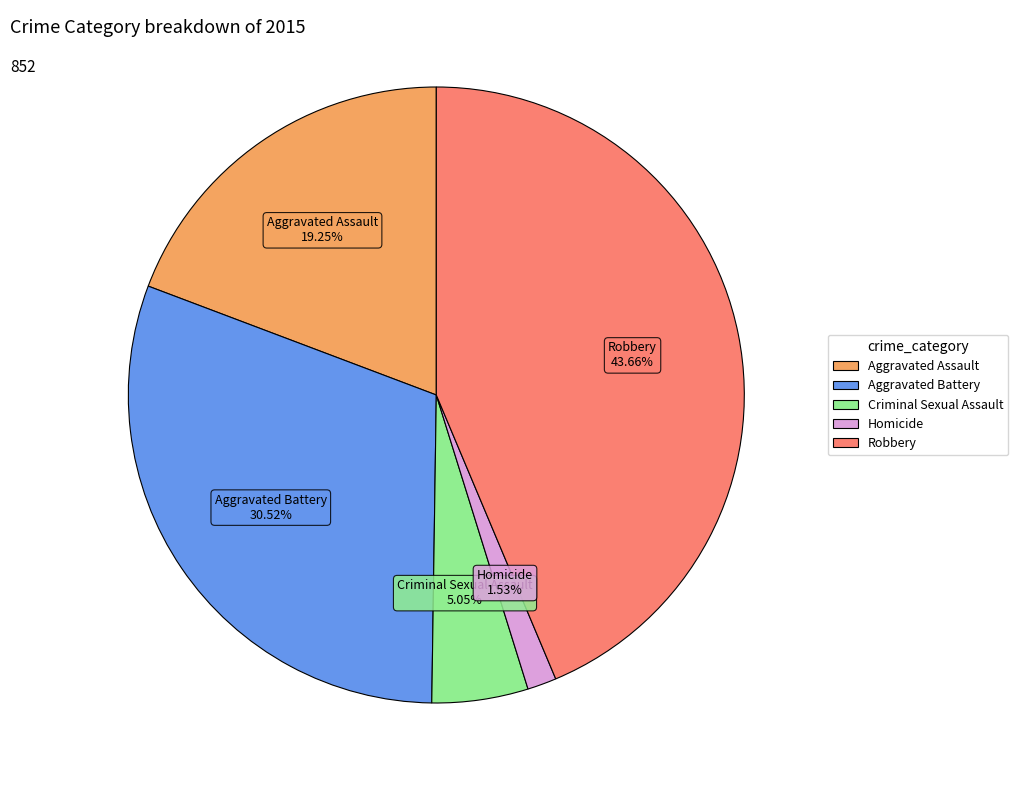

Rank the categories by value from highest to lowest.

Robbery, Aggravated Battery, Aggravated Assault, Criminal Sexual Assault, Homicide